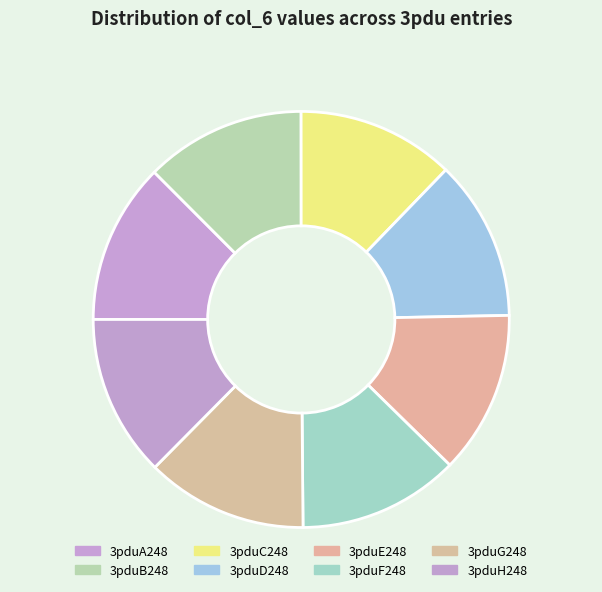

How many slices are in this pie chart?

8